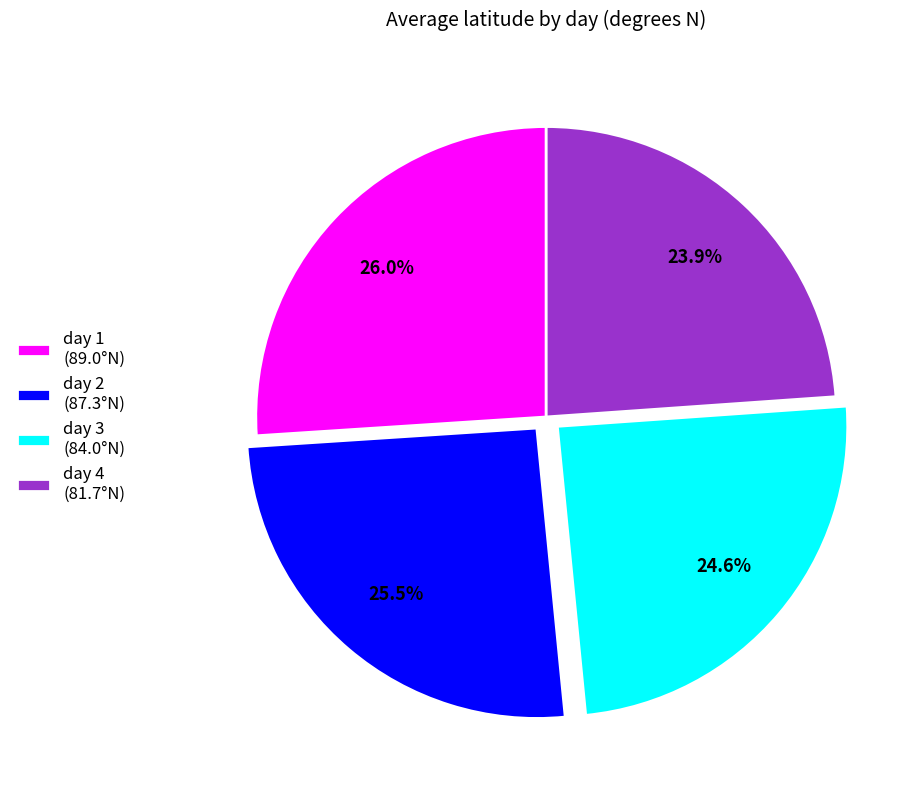

Which category has the smallest portion of the pie?

day 4